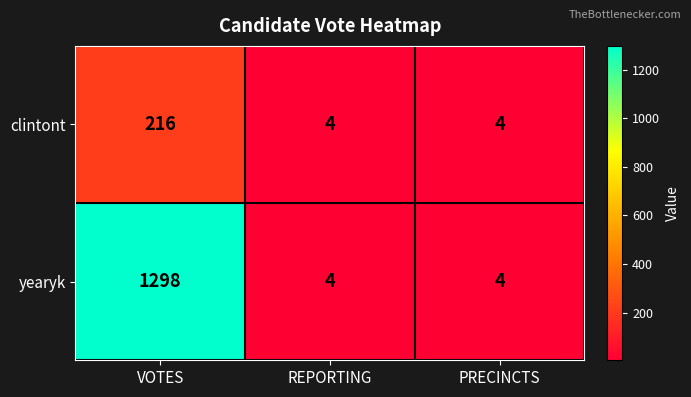

How many clintont values are between 4 and 216?

3